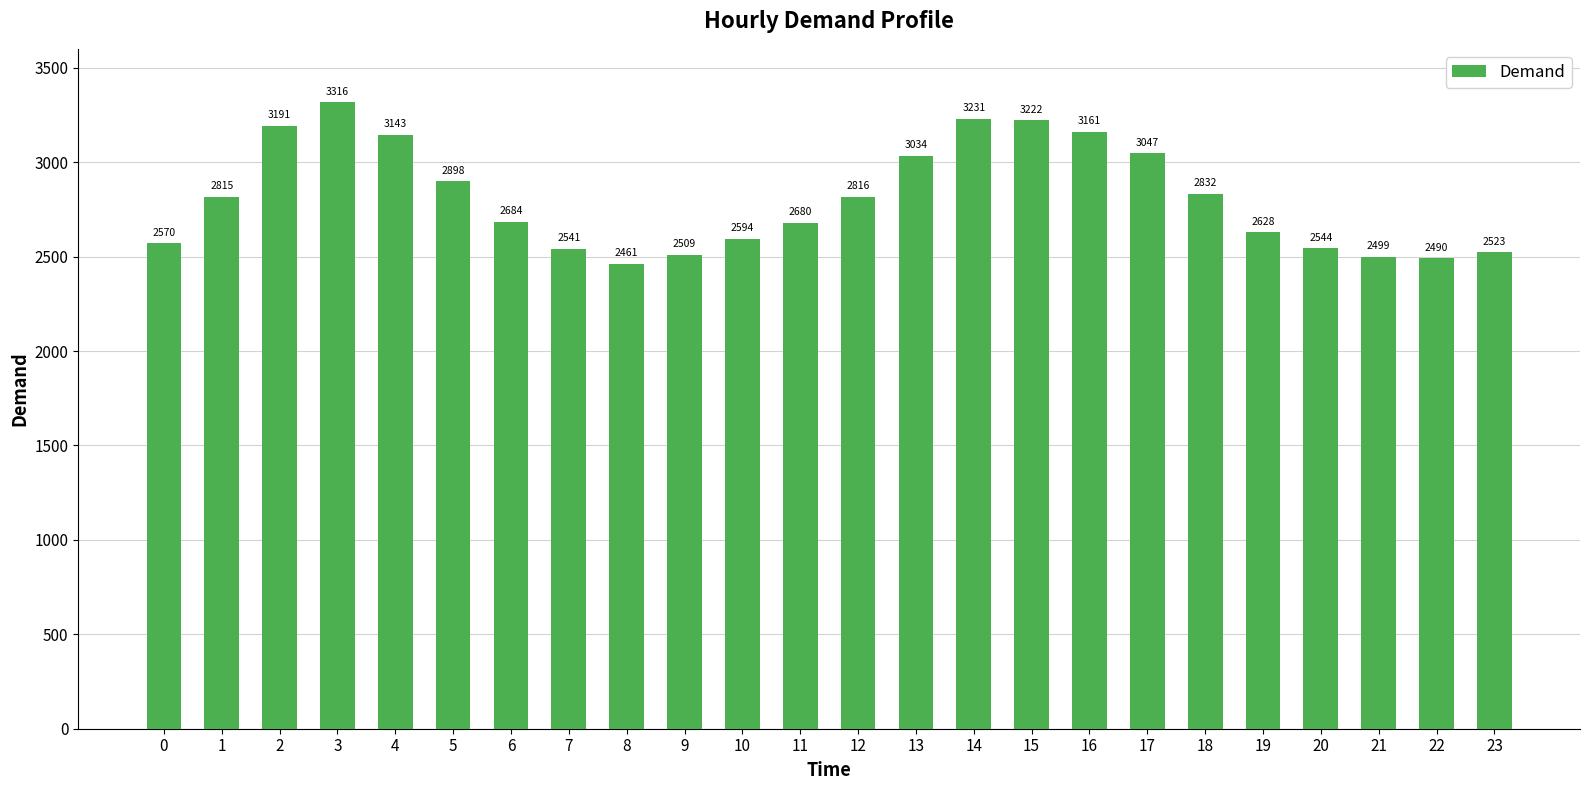

What is the change in value from 4 to 19?

-515